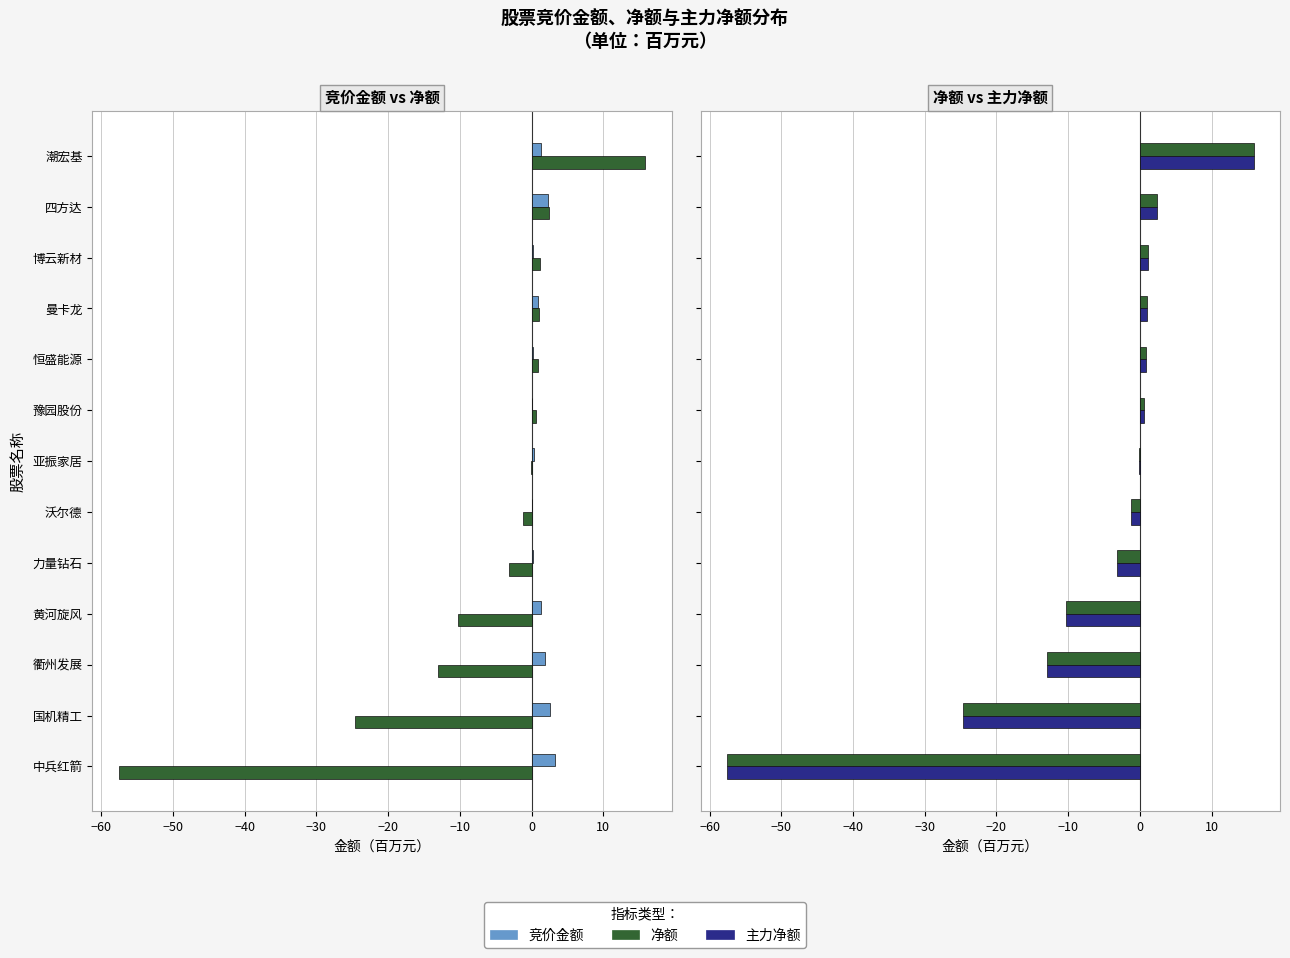

What is the value of the 净额 bar at the 8th from the left?

-1.2